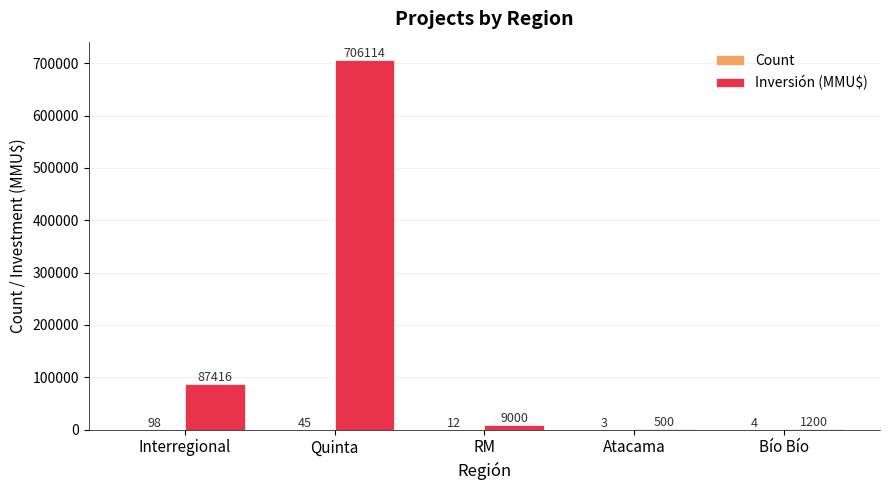

Between Interregional and RM, which series saw the biggest shift?

Inversión (MMU$)